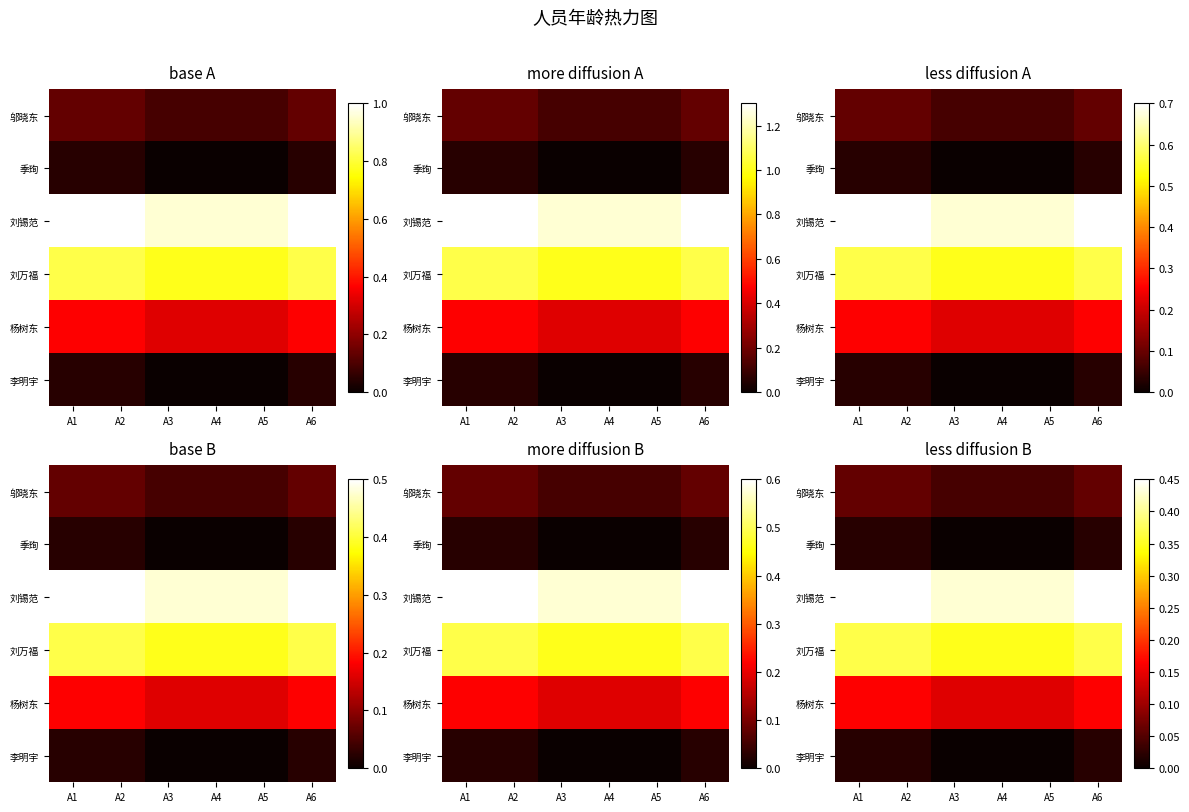

What is the sum of the 刘锡范 values at A5 and A4?

0.9